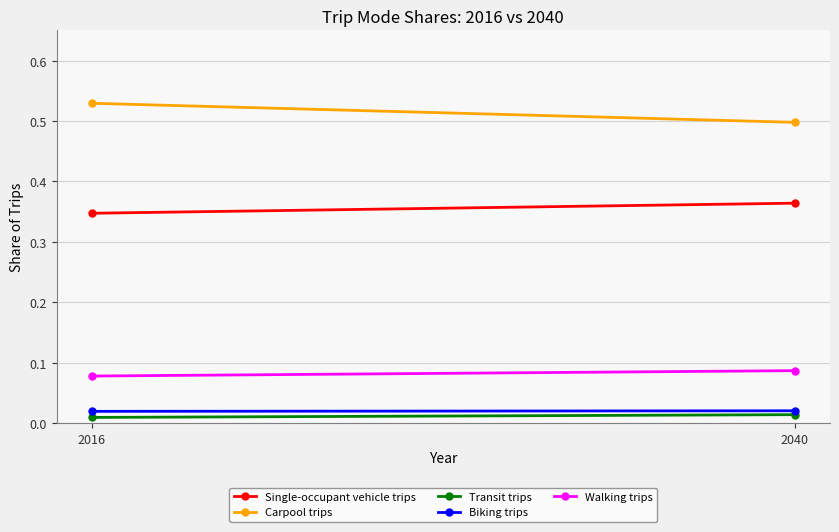

Which series has the widest spread of values?

Carpool trips